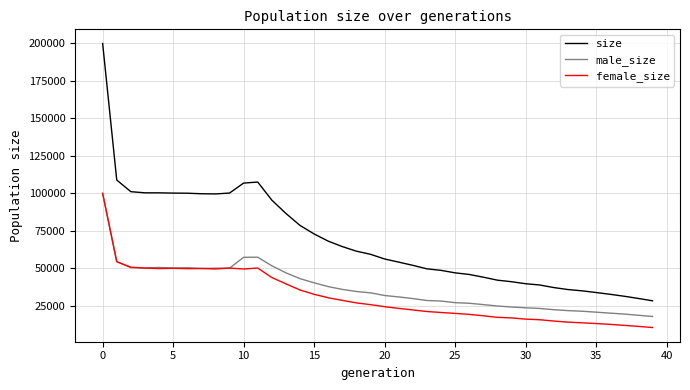

What is the maximum value for male_size?

99922